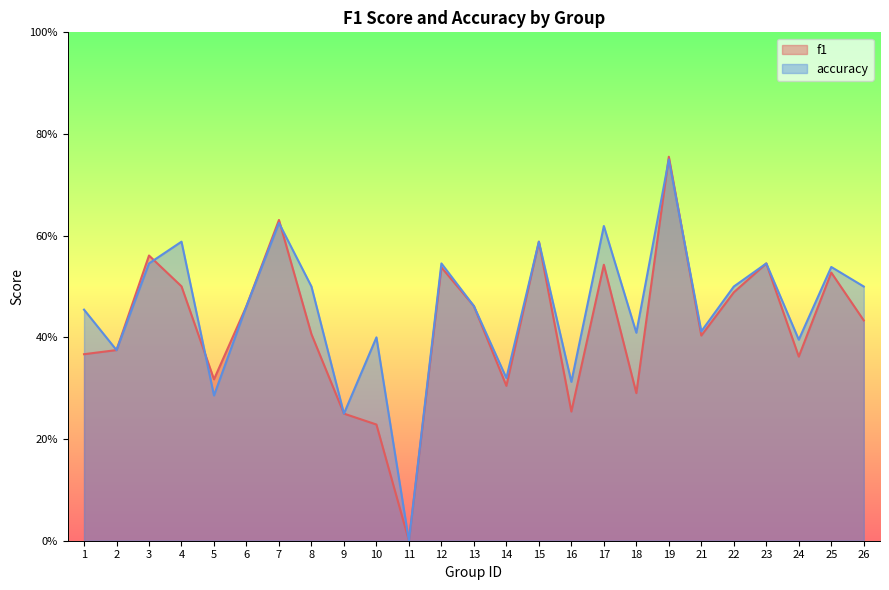

Which series has the largest range (max minus min)?

f1